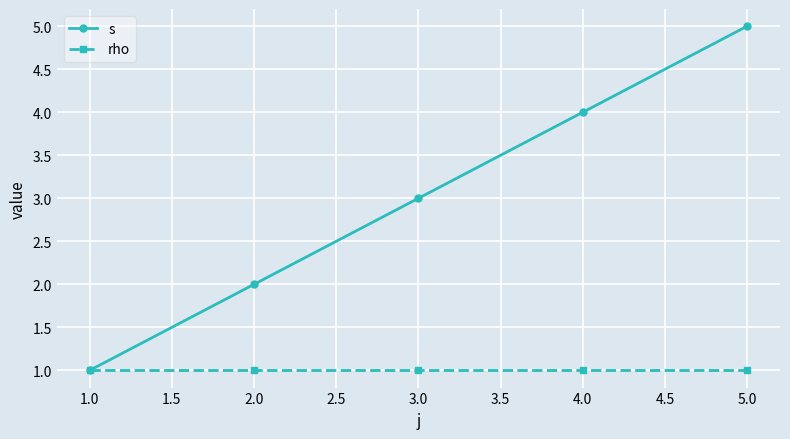

At which category does the chart reach its peak across all series?

5.0